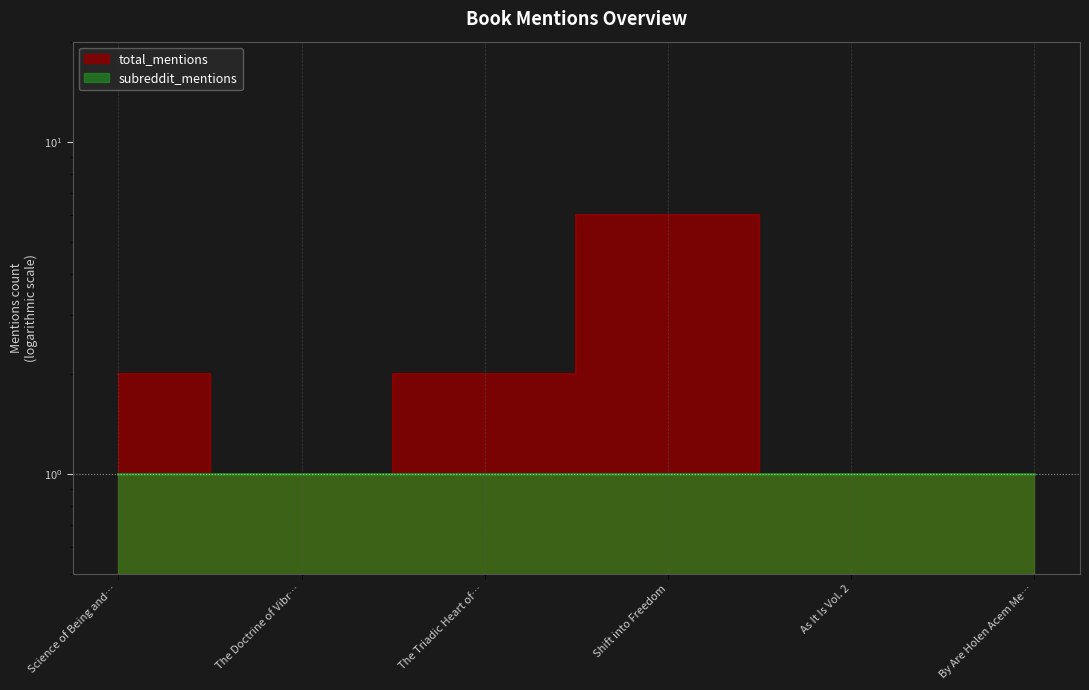

What is the smallest value displayed?

1